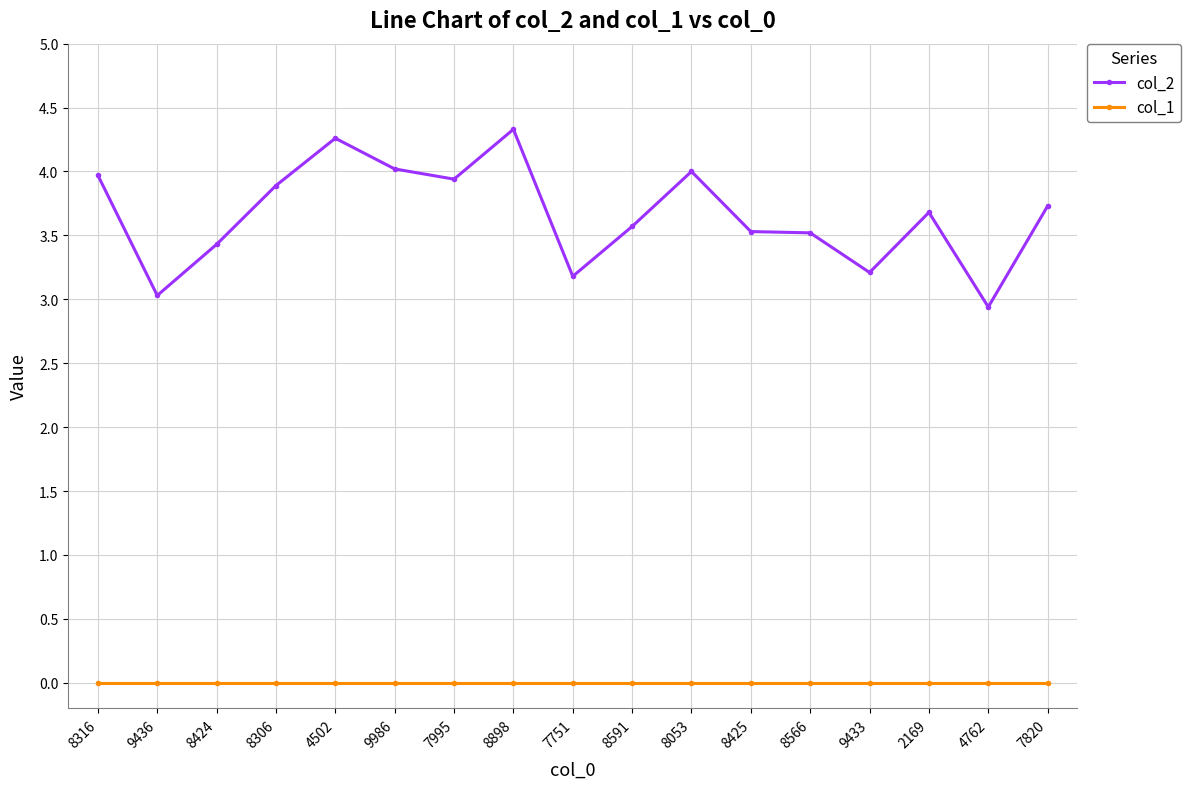

Is the value of col_2 at 2169 greater than the value of col_1 at 9436?

Yes